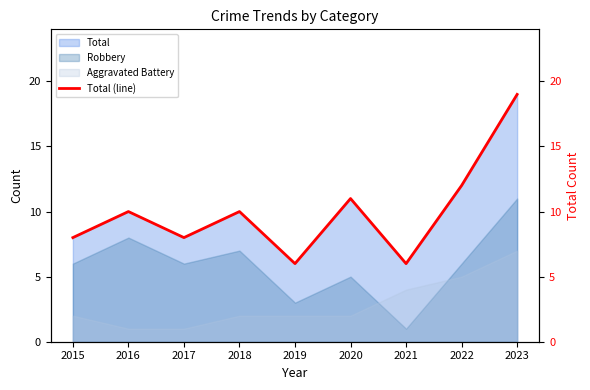

True or false: the data shows 10 at 2016.

True